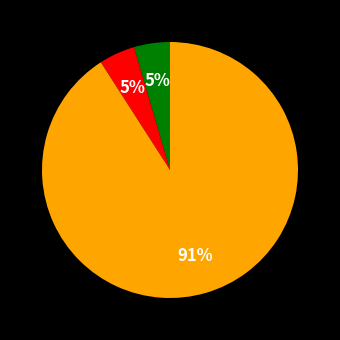

How many slices are in this pie chart?

3